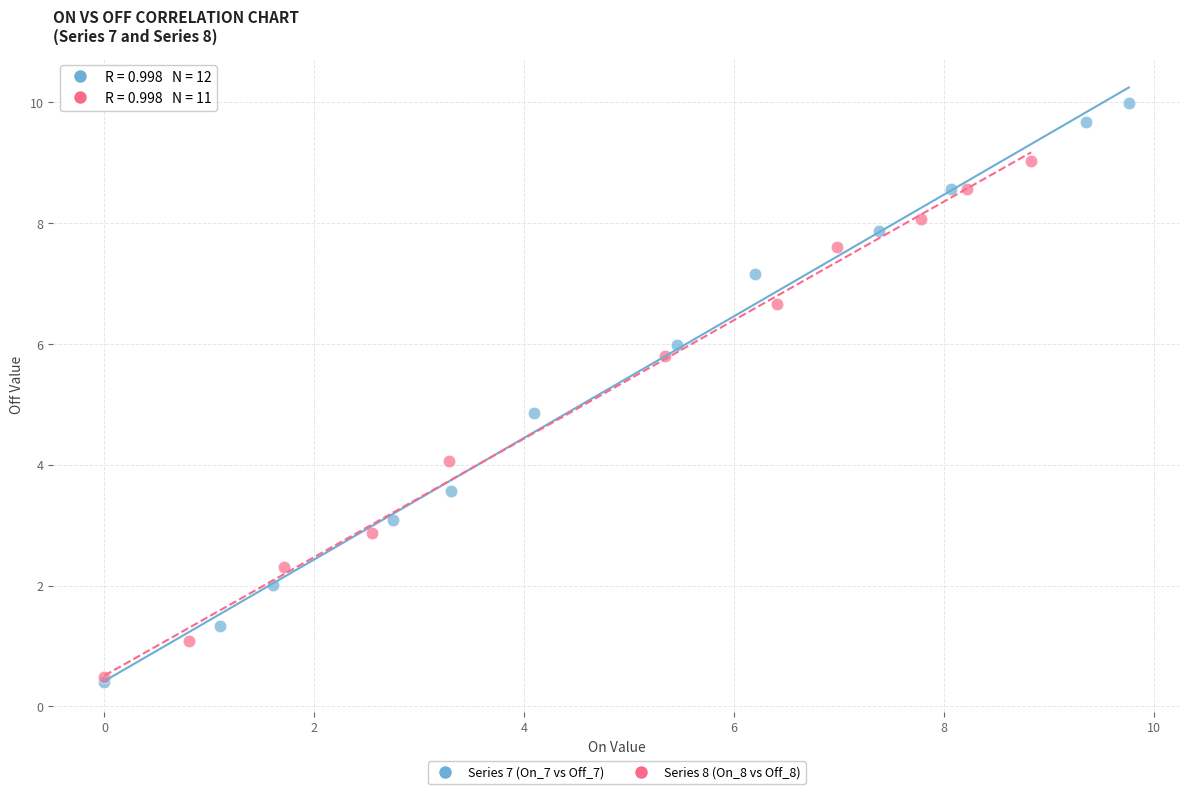

Which series reaches the maximum Y coordinate?

Series 7 (On_7 vs Off_7)